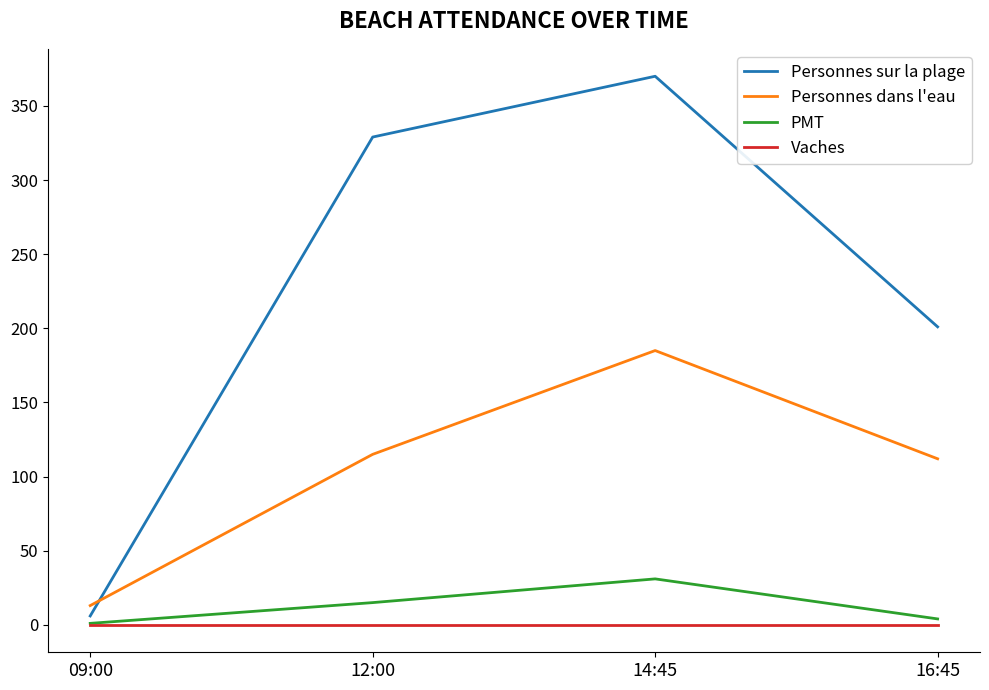

Does the chart have visible grid lines?

No